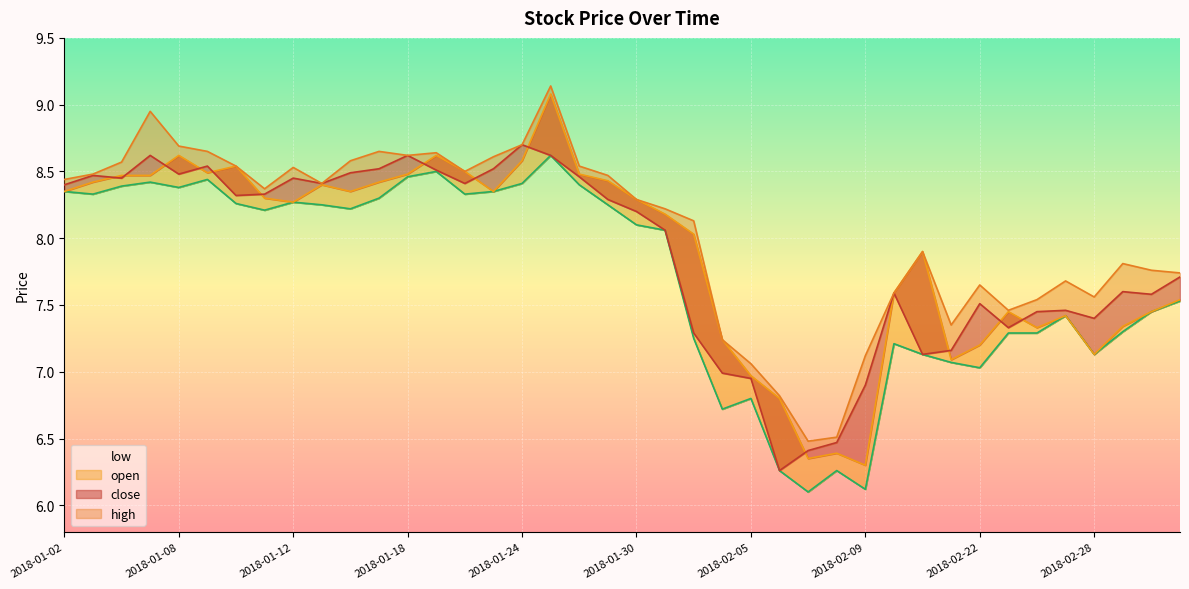

How many lines are shown in the chart?

4